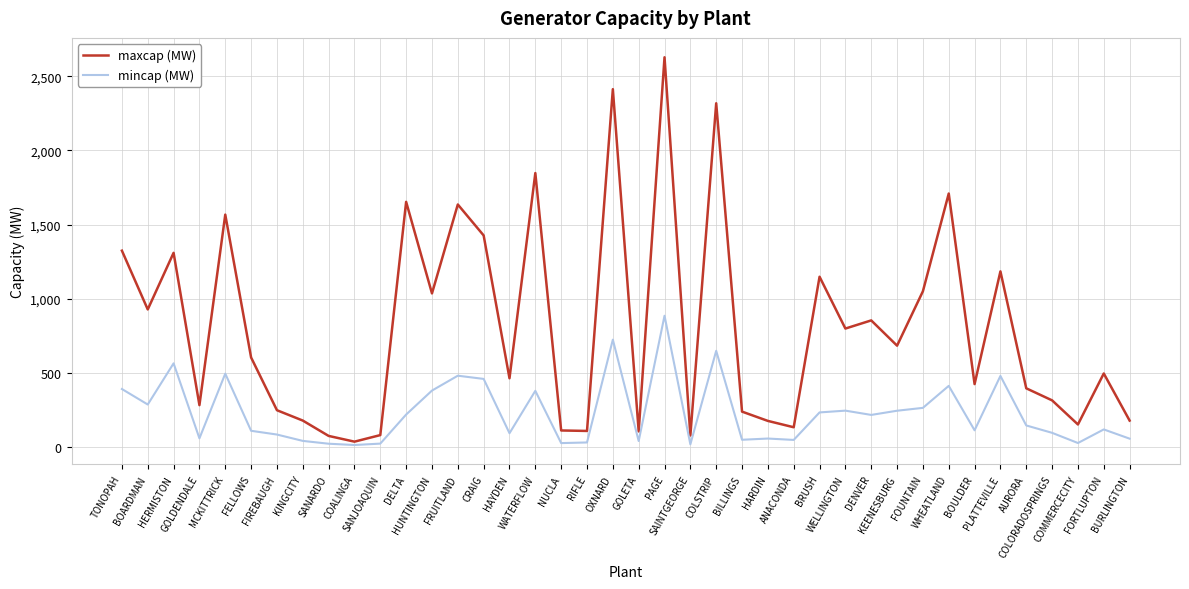

Is it true that maxcap (MW) equals 77.1 at SANARDO?

True